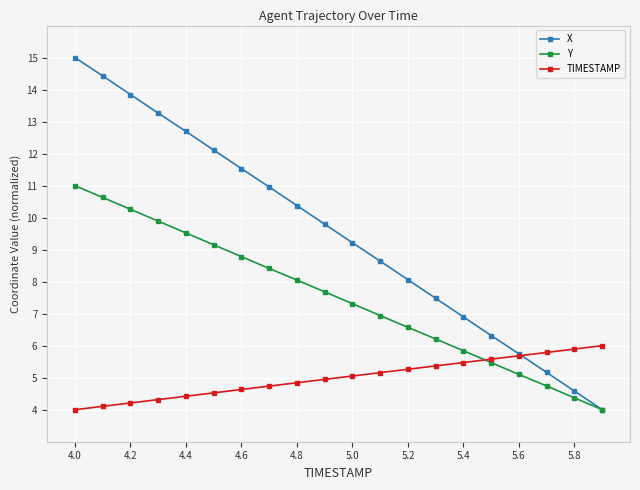

True or false: X and TIMESTAMP intersect in this chart.

True